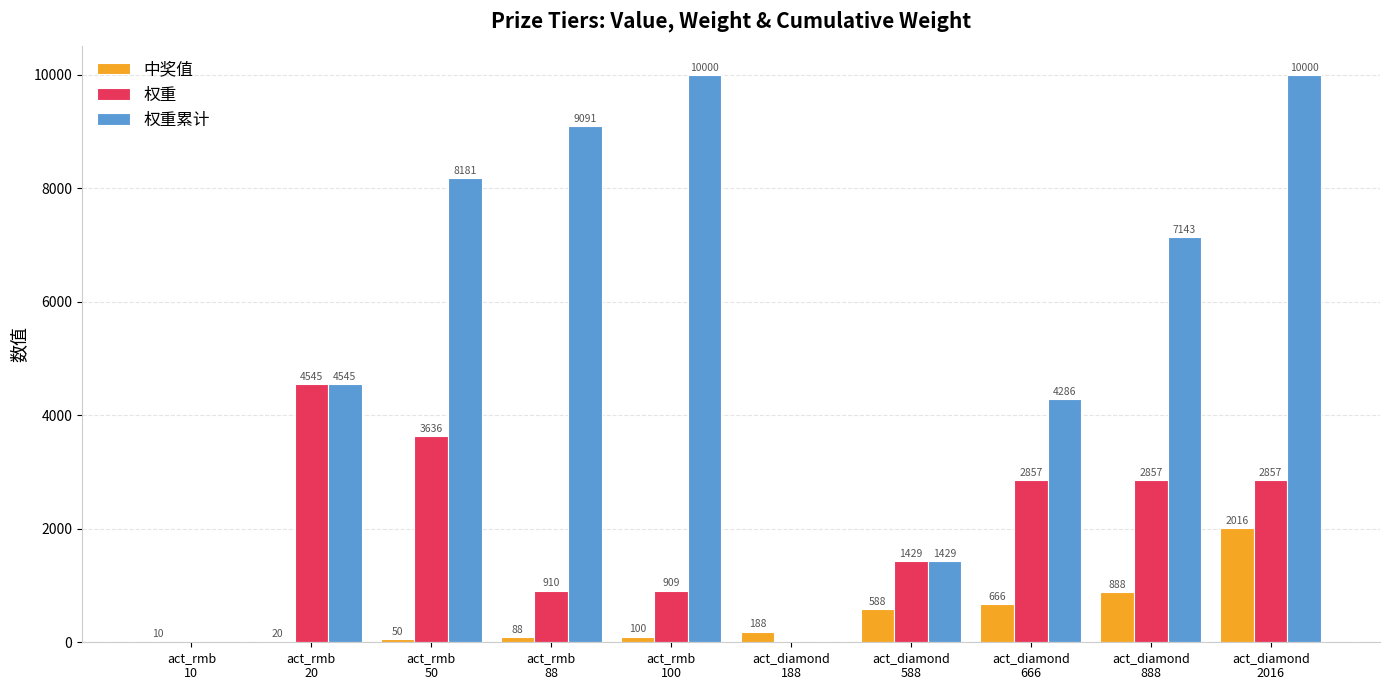

How many groups of bars are there?

10